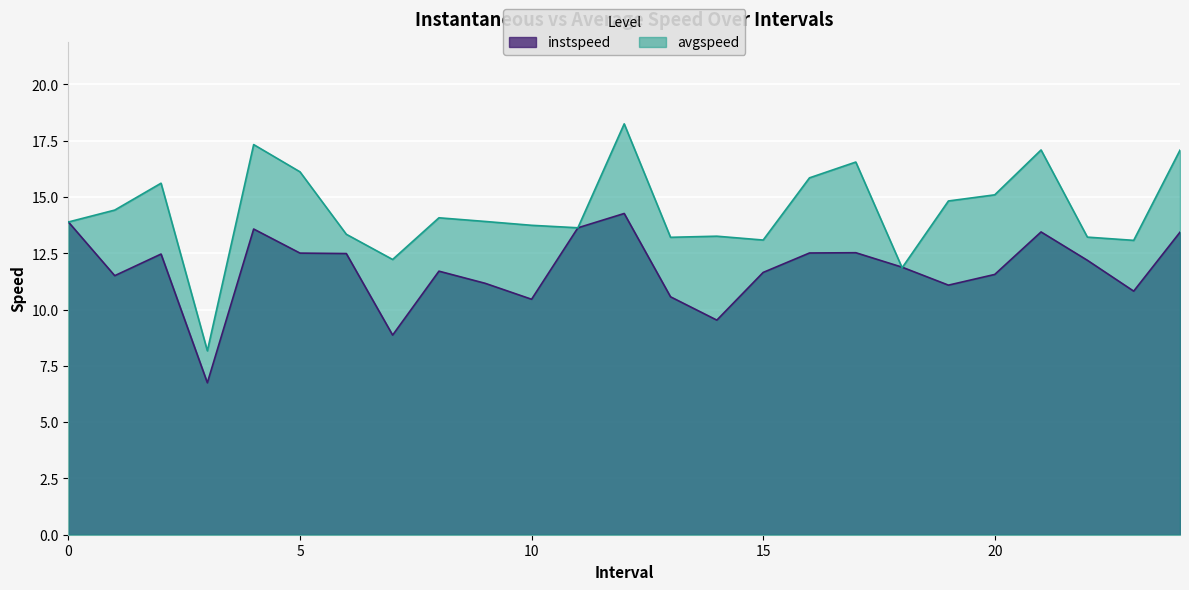

Is the value of instspeed at 2 greater than the value of avgspeed at 20?

No